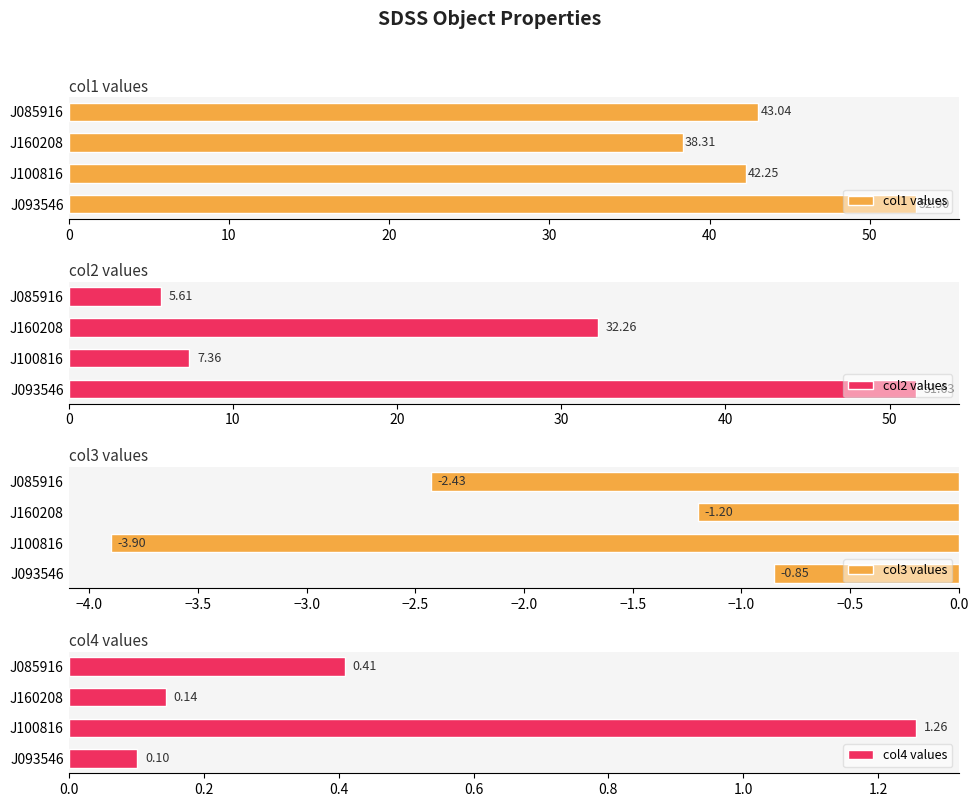

What are all the series names shown in the legend?

col1 values, col2 values, col3 values, col4 values